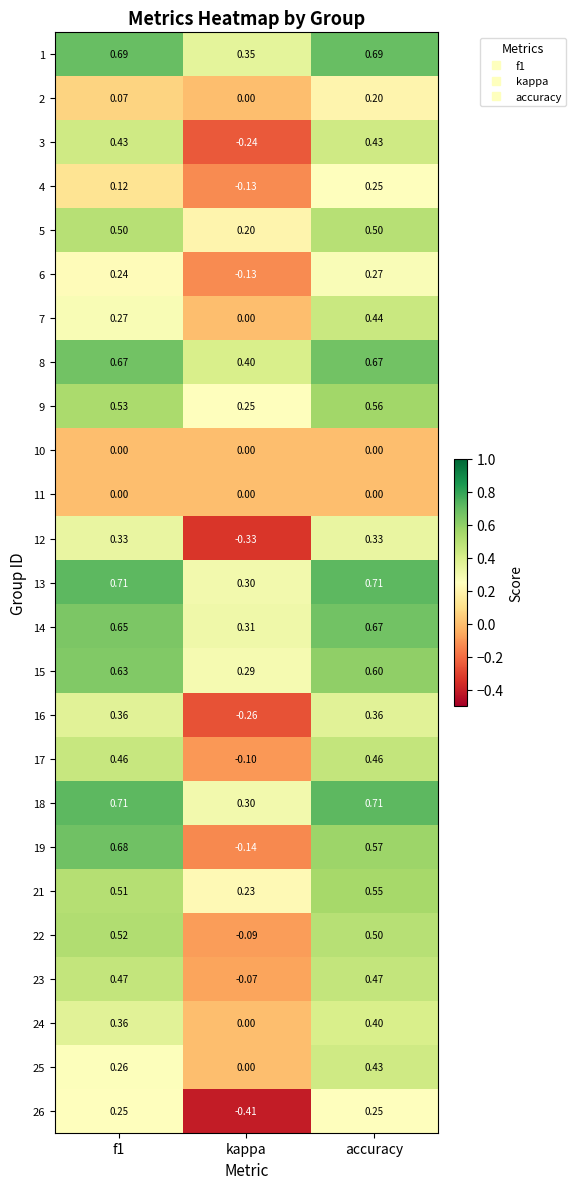

Which series has the widest spread of values?

19